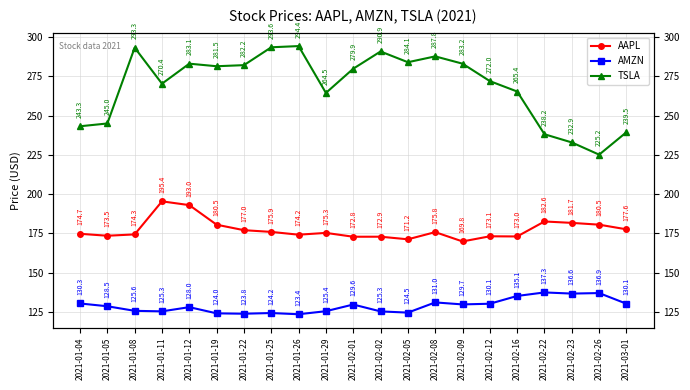

At which label does TSLA reach its minimum?

2021-02-26